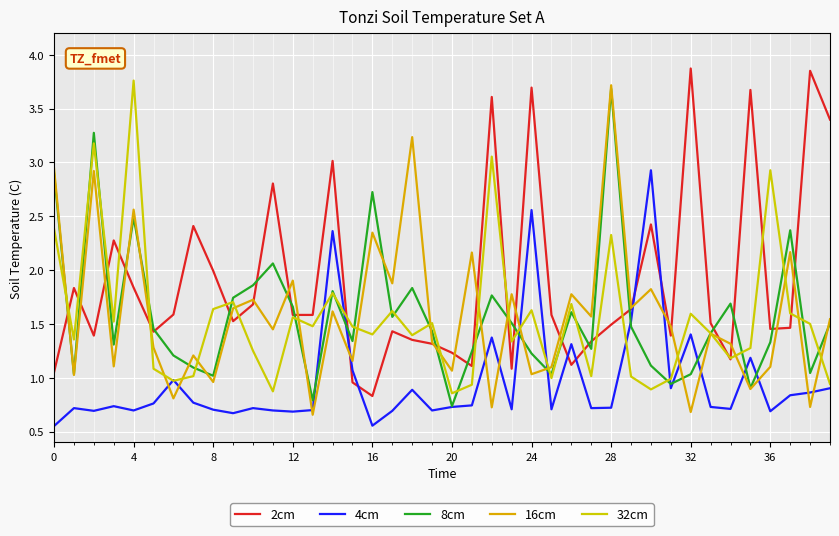

Does the chart display data point markers on the line(s)?

No